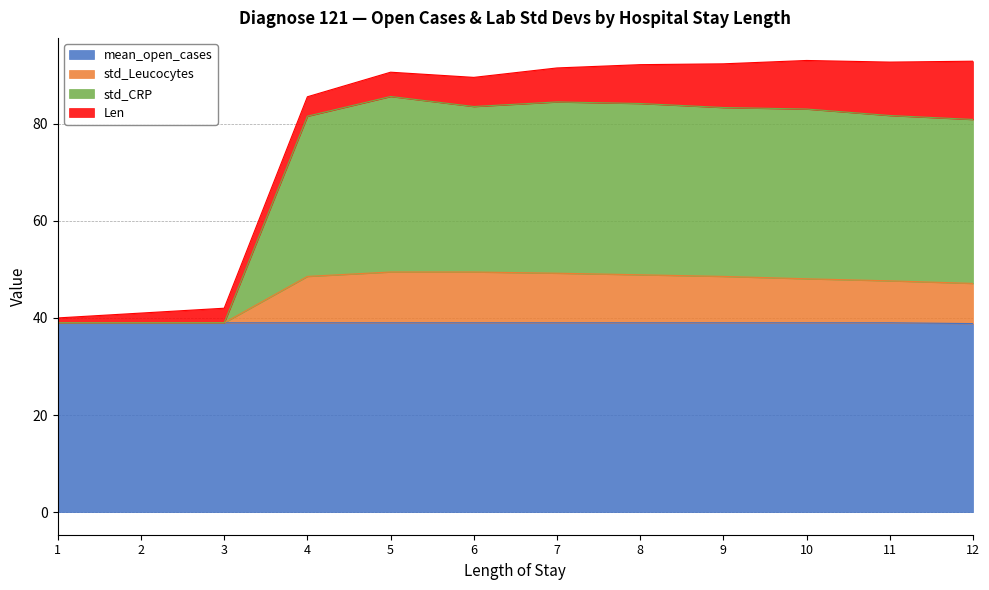

Is it true that mean_open_cases equals 68.2 at 12?

False